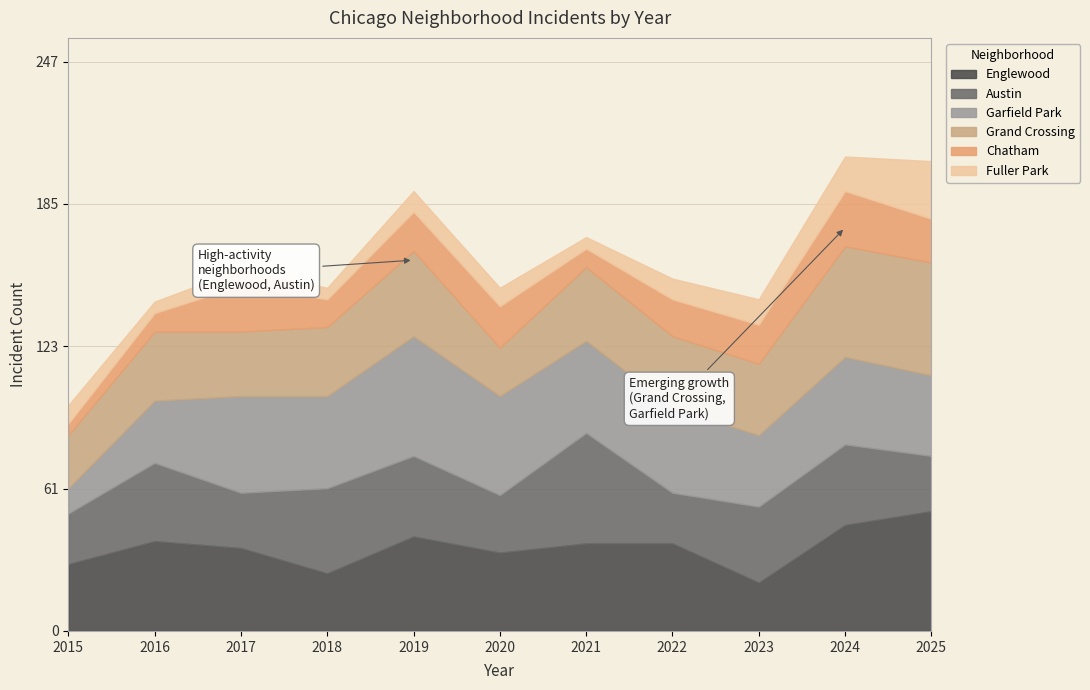

What is the difference between the Garfield Park values at 2023 and 2017?

11